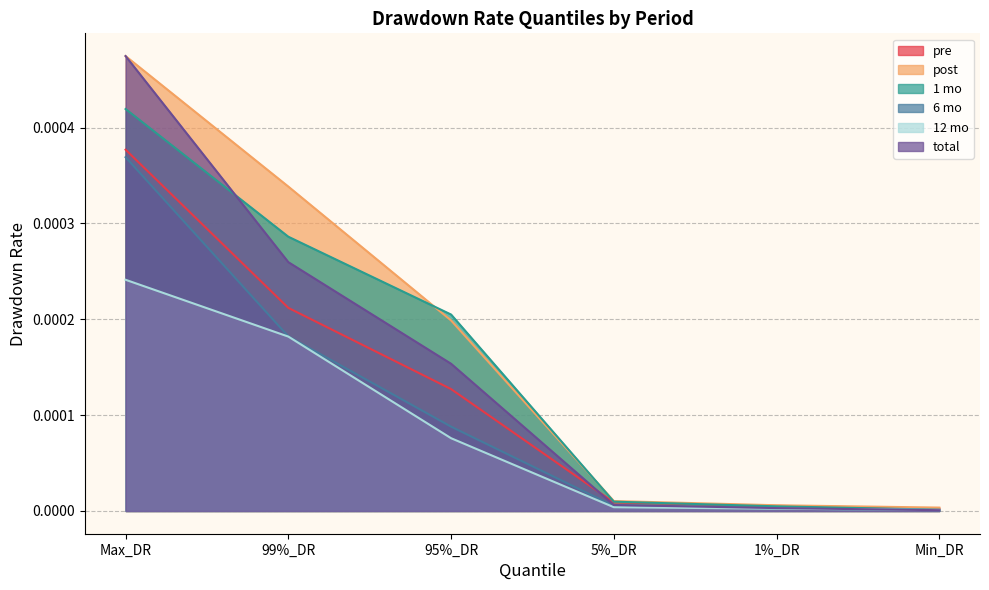

Which has a higher value, 5%_DR or Max_DR?

Max_DR